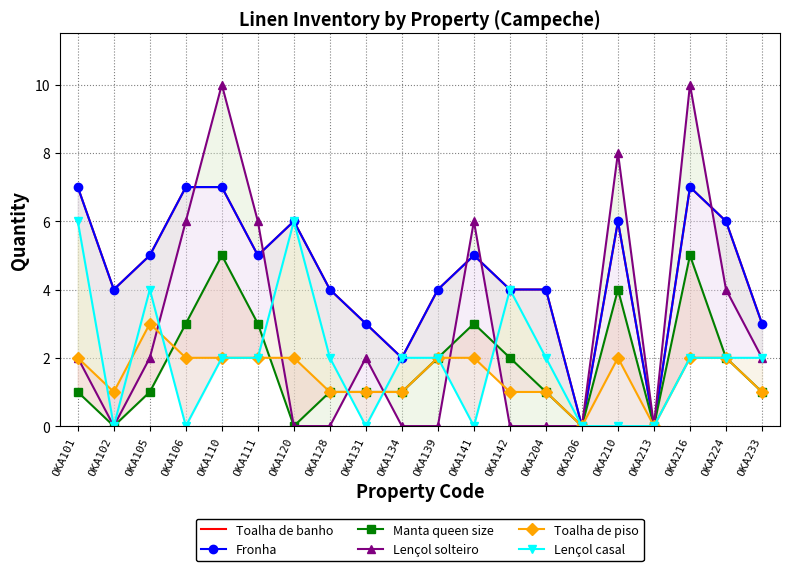

Is it true that Lençol casal equals 7 at OKA105?

False